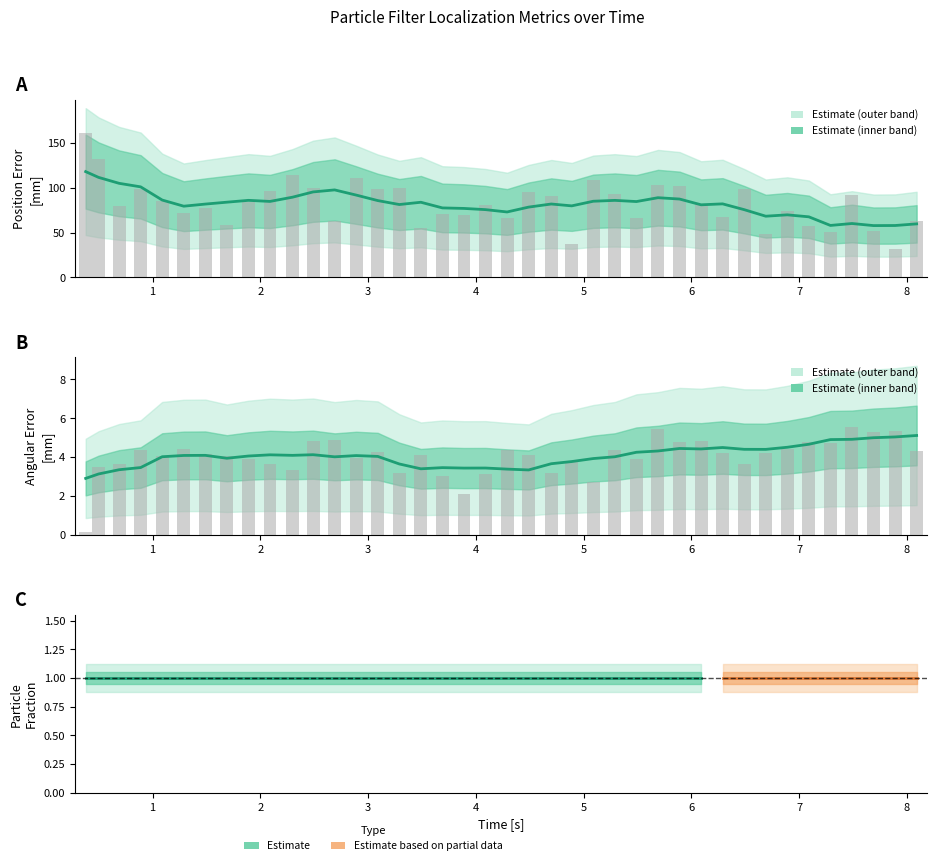

Rank the series by their average value, from highest to lowest.

p_err[mm], a_err[mm]